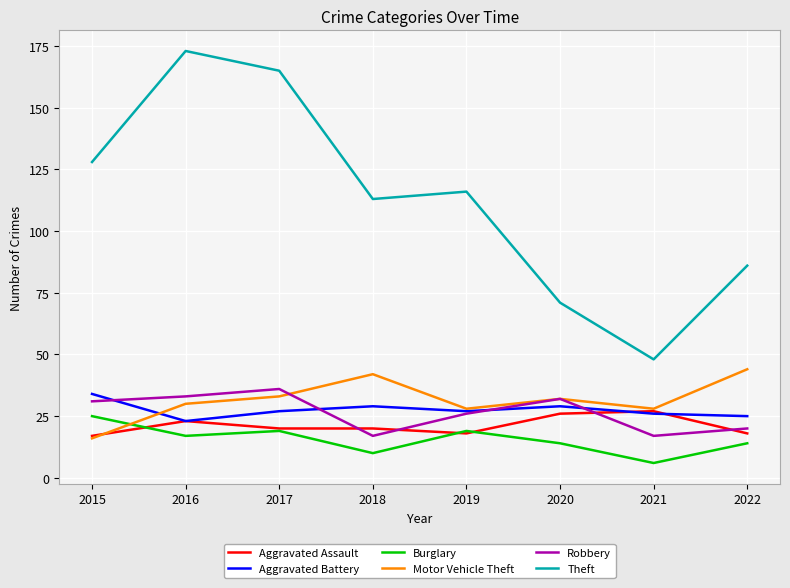

Which series has the largest total across all categories?

Theft